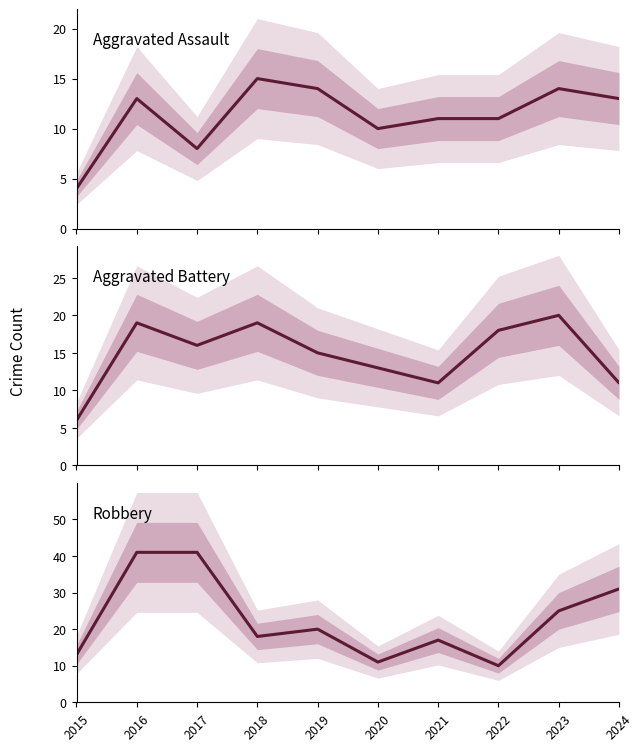

True or false: Aggravated Assault has a value of 14 at 2023.

True